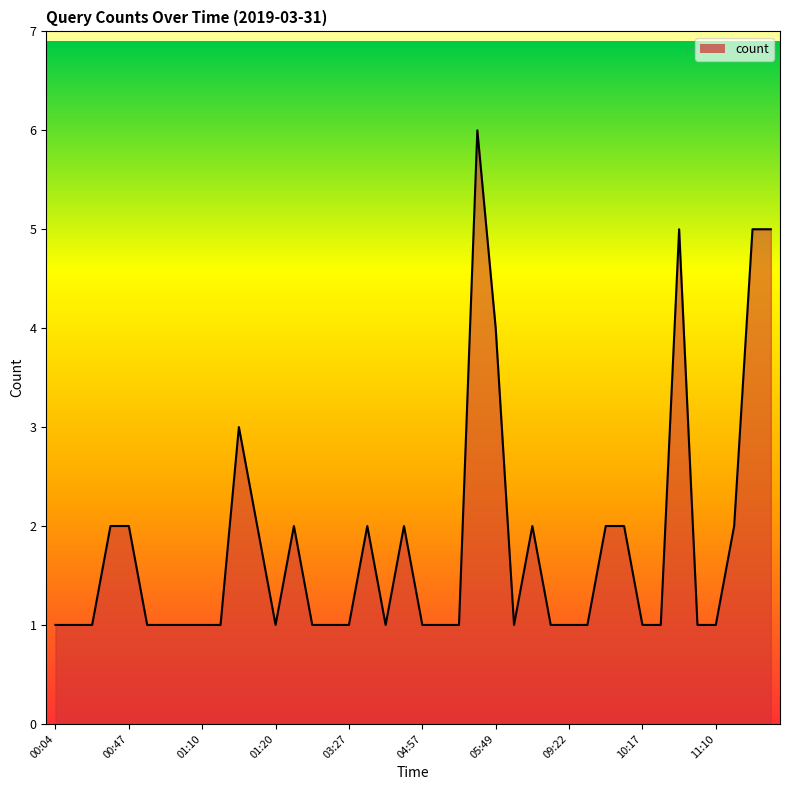

What is the difference between the maximum and minimum values?

5